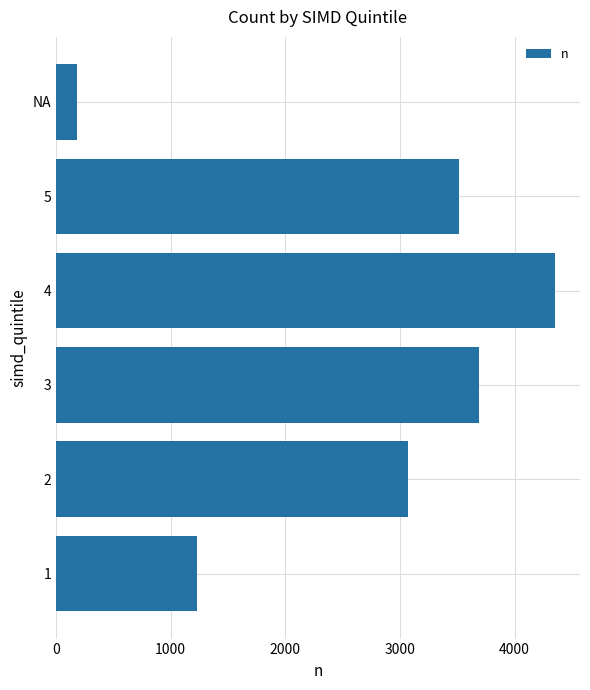

What is the sum of all values?

16025